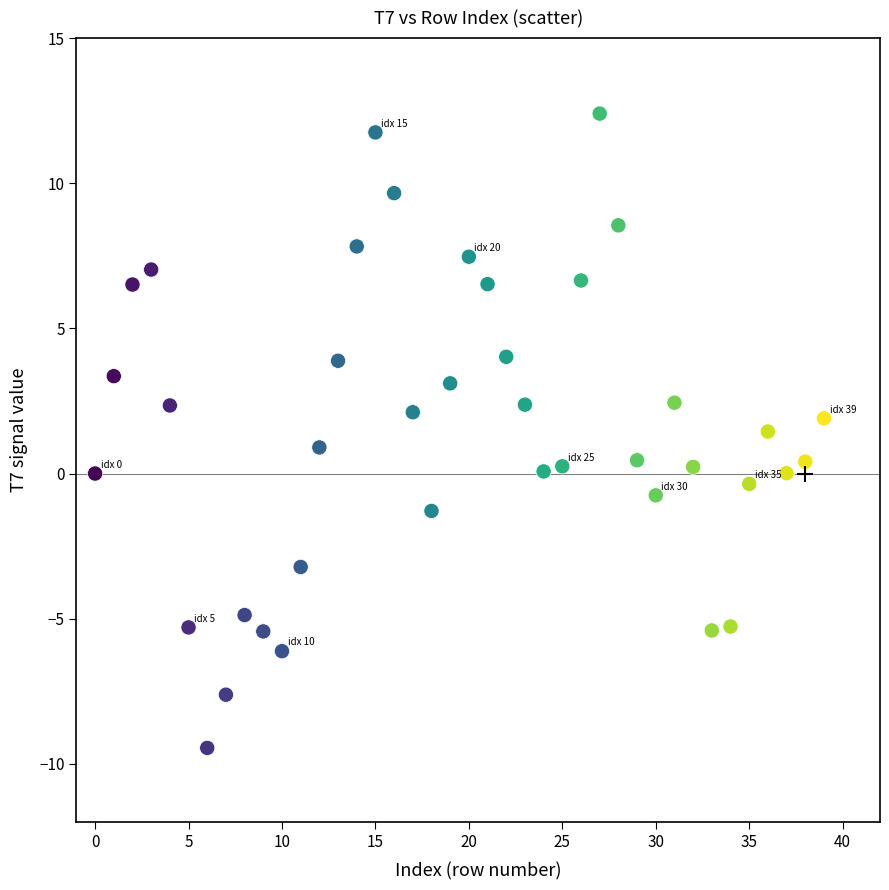

What is the range of Y values (max minus min)?

21.9